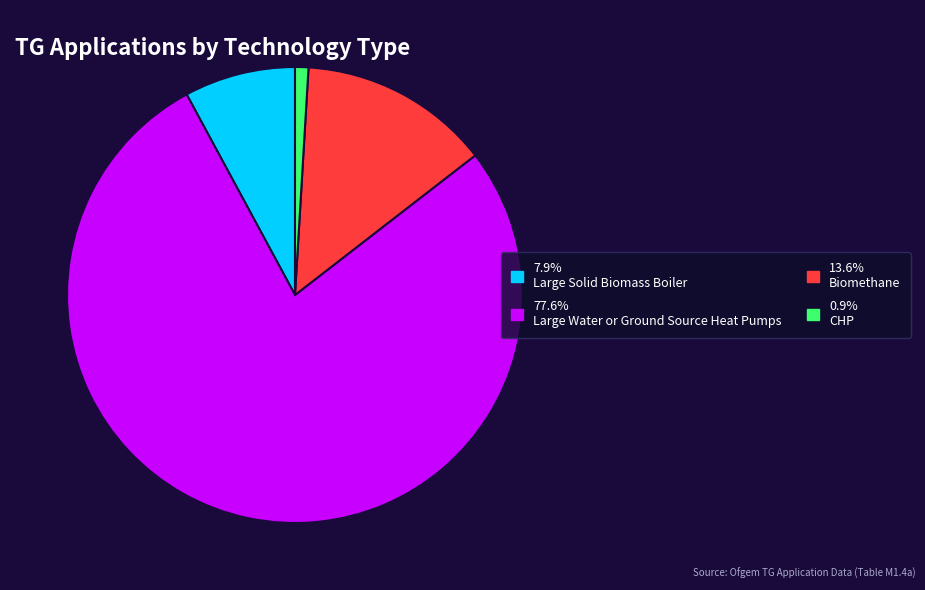

Does any single category account for the majority?

Yes